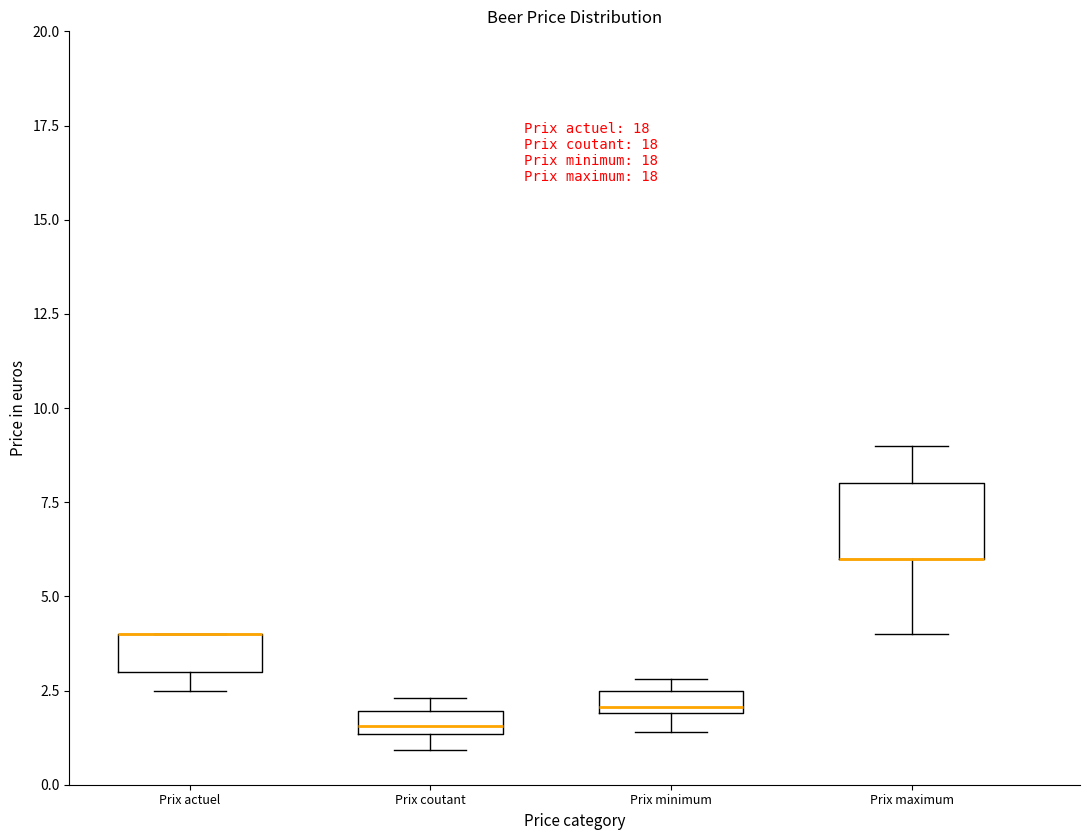

Where is the lower edge of the box for Prix coutant on the y-axis? The values are not printed on the chart, so give them approximately, as read against the axis.

1.5